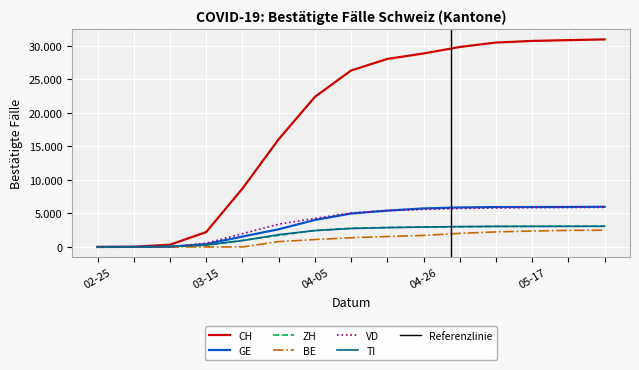

Which series ends up on top after the final intersection of TI and ZH?

ZH